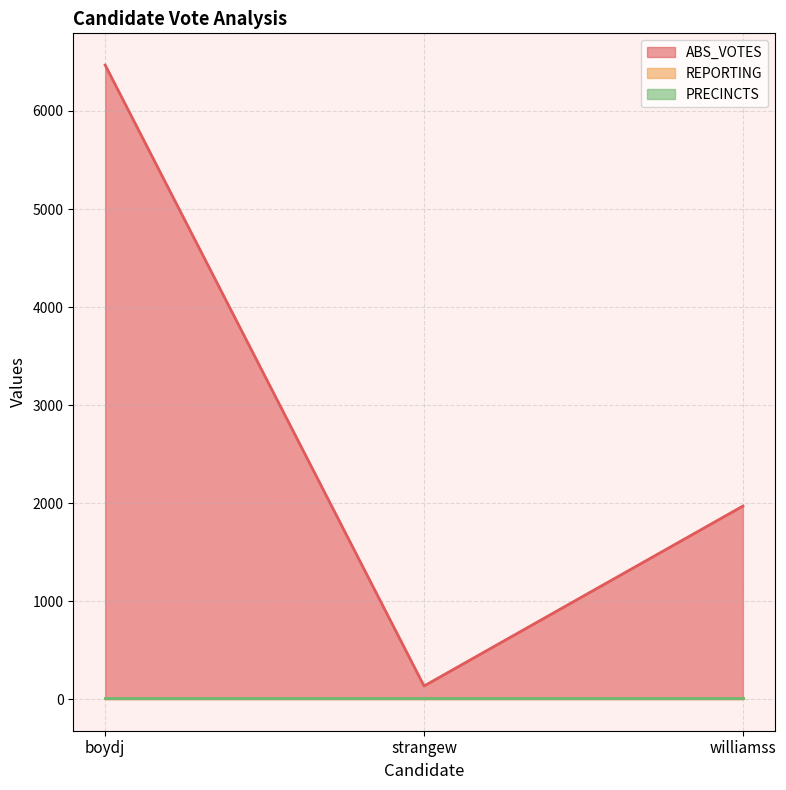

What is the sum of all REPORTING values?

36